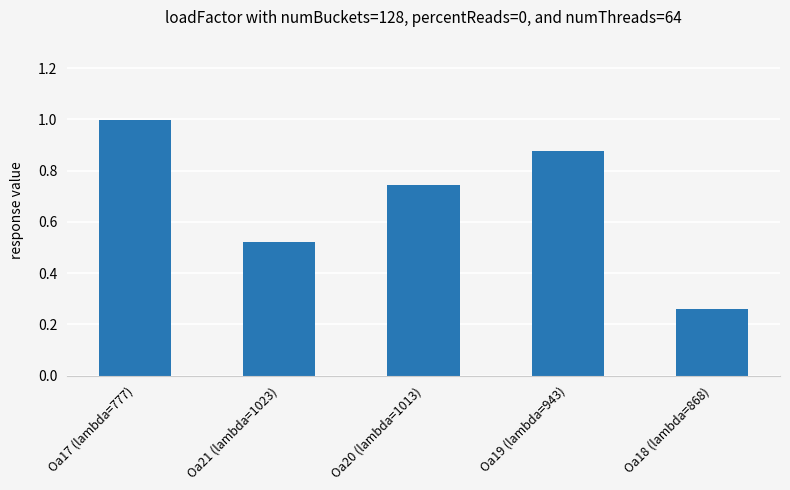

What is the label of the 3rd bar from the right?

Oa20 (lambda=1013)